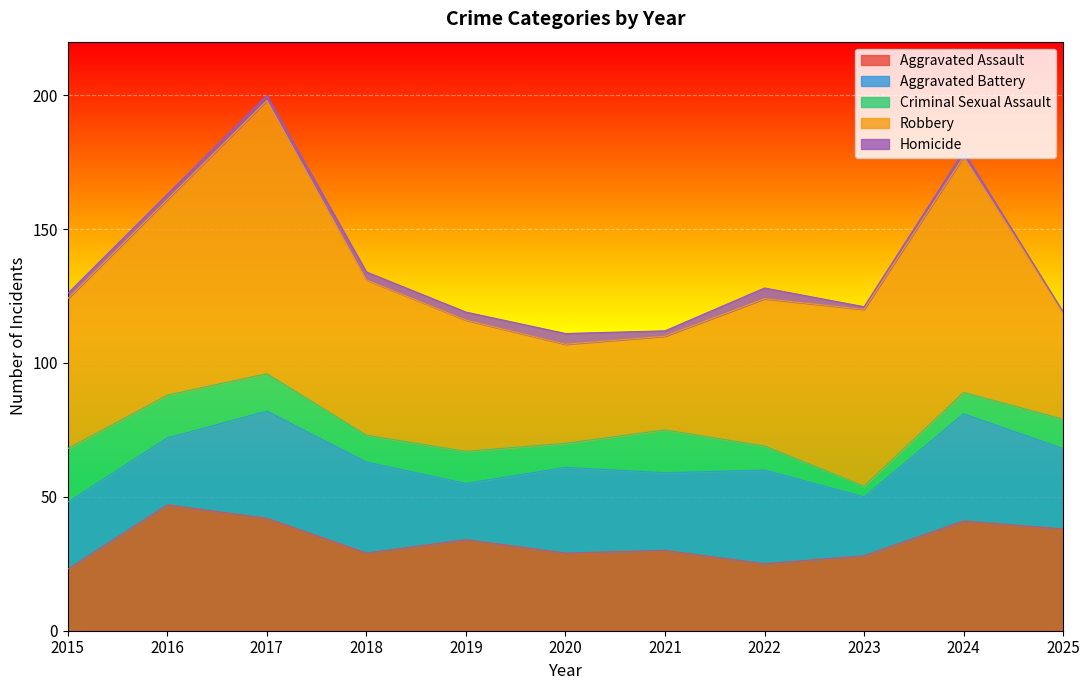

Does the chart display data point markers on the line(s)?

No